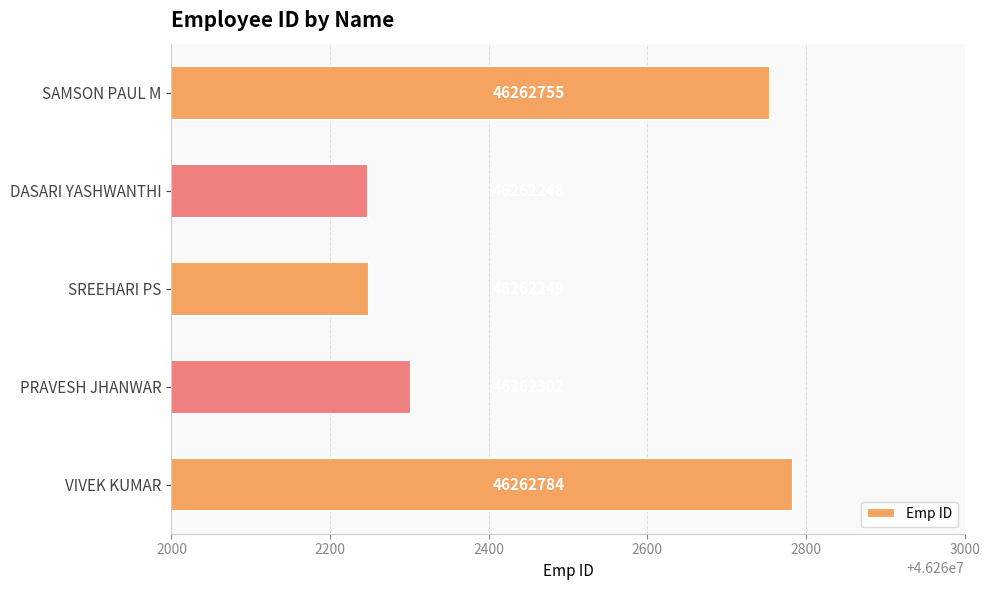

What is the maximum value shown in the chart?

46262784